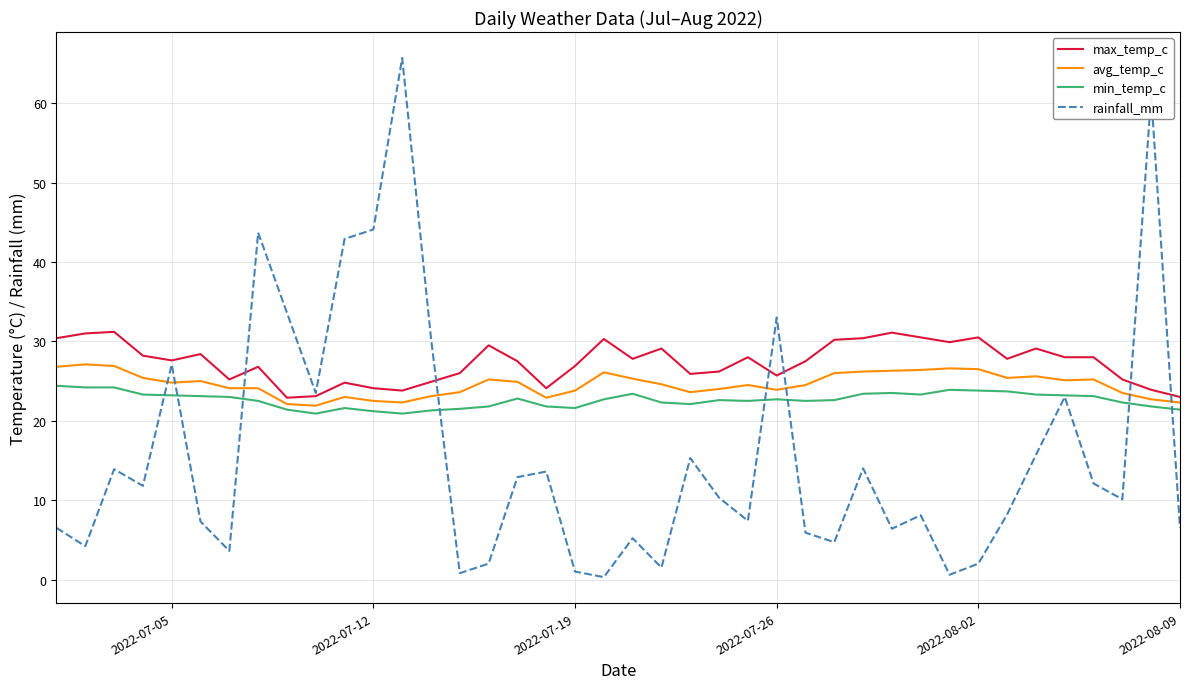

Which series has the largest range (max minus min)?

rainfall_mm